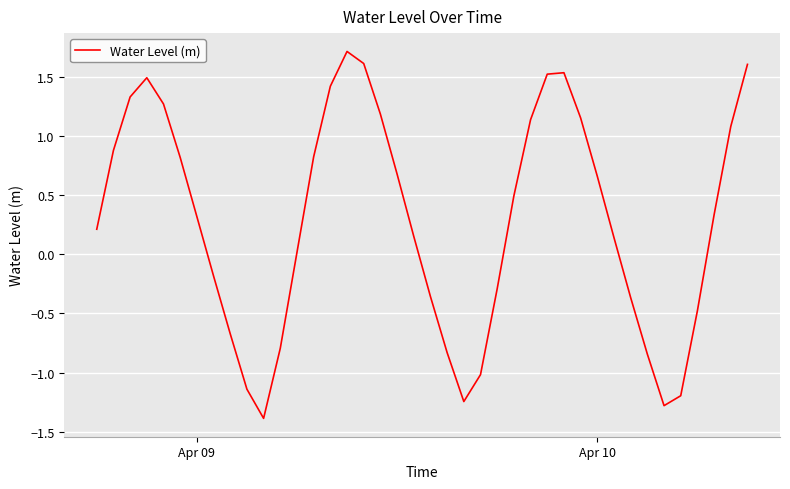

How many interior local valleys (lower than both neighbors) does the data have?

3